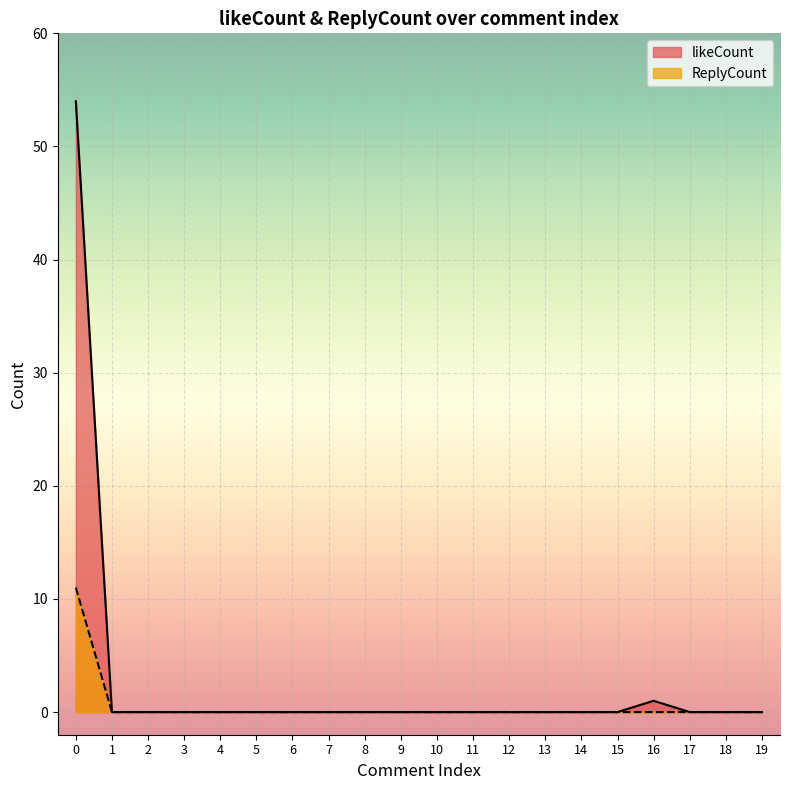

Reading left to right, extract all data points from this chart.

likeCount: 0=54	1=0	2=0	3=0	4=0	5=0	6=0	7=0	8=0	9=0	10=0	11=0	12=0	13=0	14=0	15=0	16=1	17=0	18=0	19=0
ReplyCount: 0=11	1=0	2=0	3=0	4=0	5=0	6=0	7=0	8=0	9=0	10=0	11=0	12=0	13=0	14=0	15=0	16=0	17=0	18=0	19=0